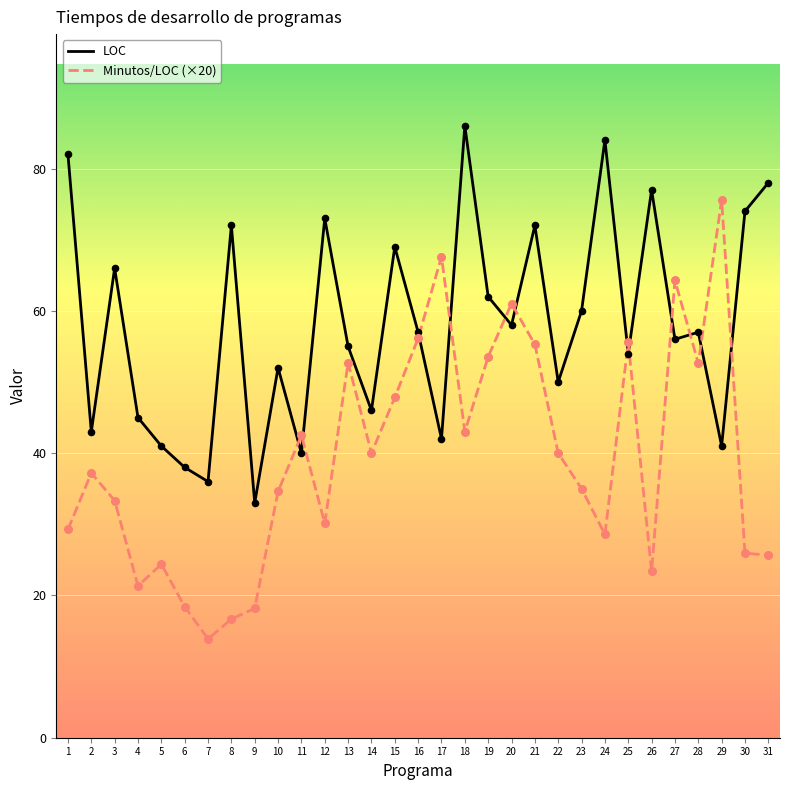

What is the total value across all series at 26?

100.4